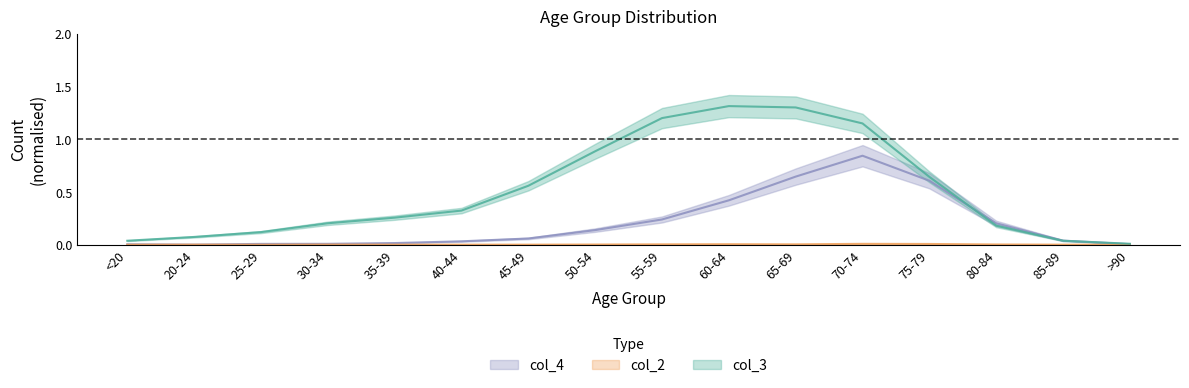

Is the value of col_4 at 75-79 greater than the value of col_3 at 30-34?

Yes